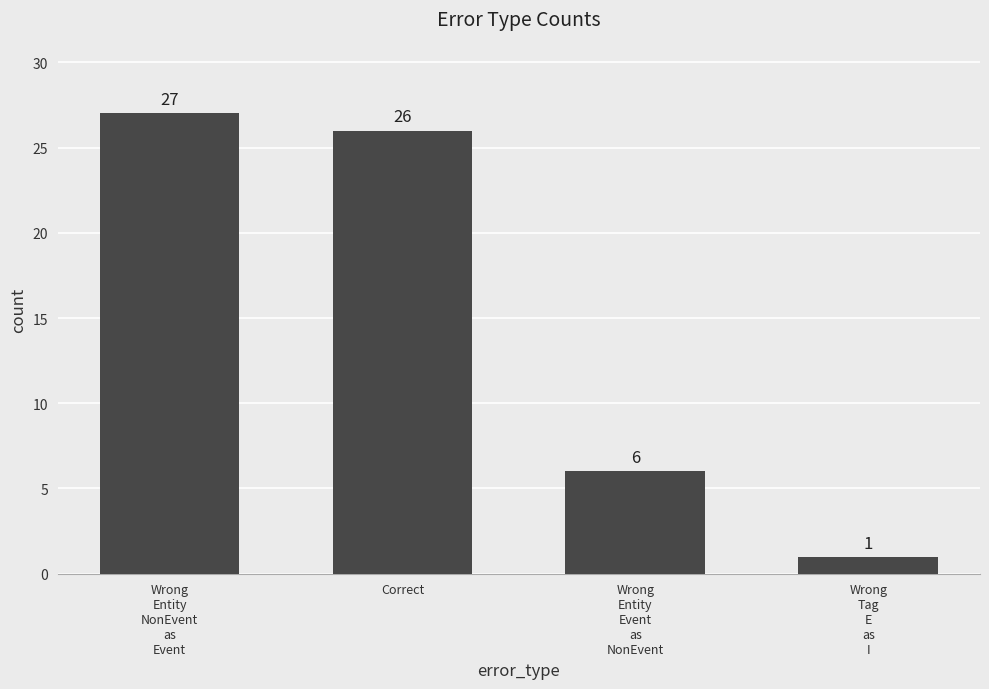

At which label does the data first exceed 26?

Wrong
Entity
NonEvent
as
Event